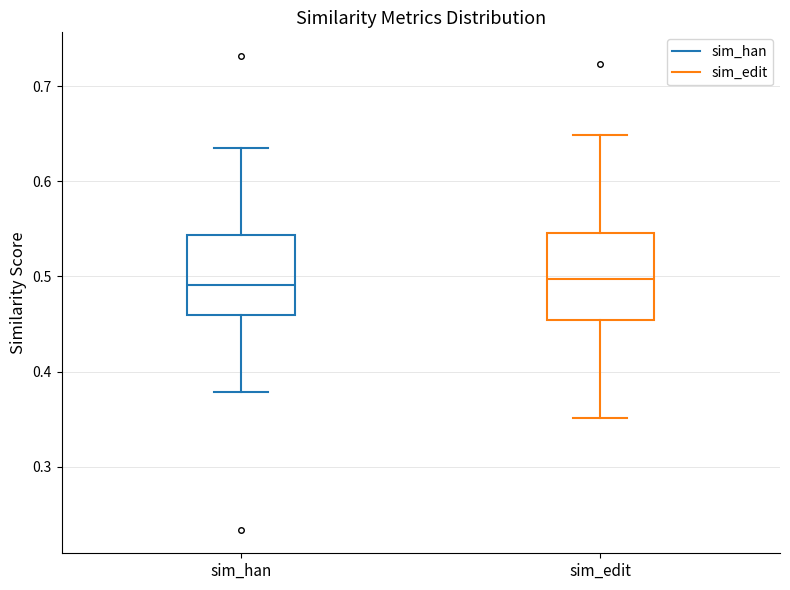

Where does the median line of the box for sim_edit sit on the y-axis? The values are not printed on the chart, so give them approximately, as read against the axis.

0.50